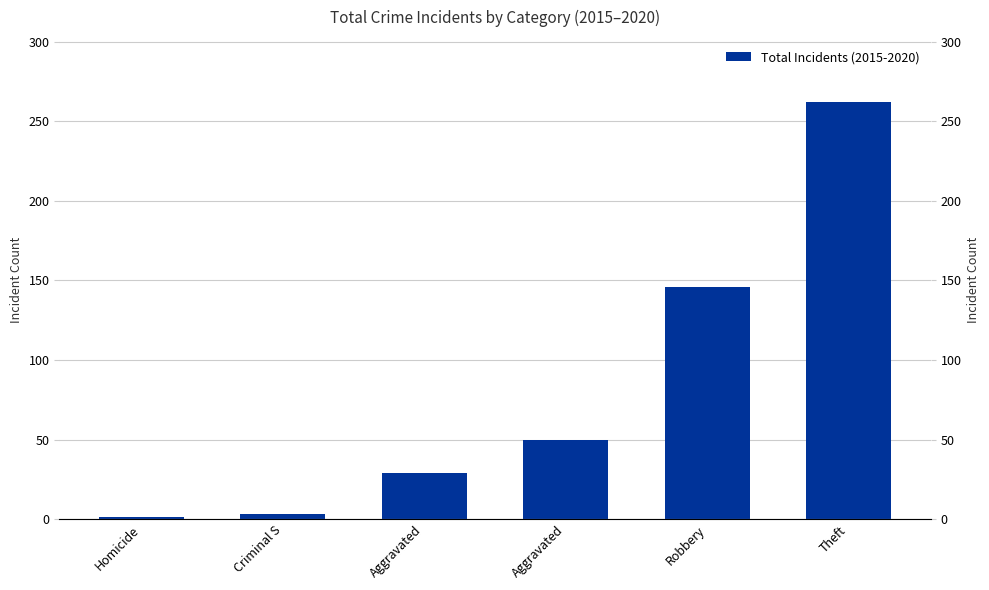

What is the approximate value at Aggravated?

29